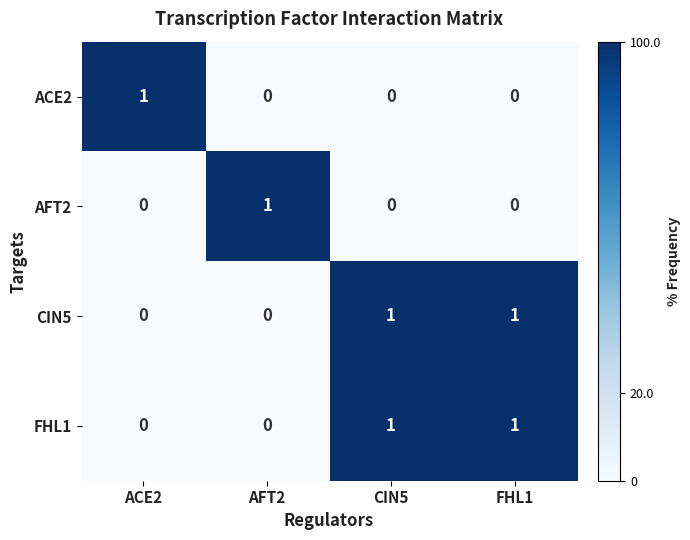

The FHL1 series shows 0 at ACE2. True or false?

True